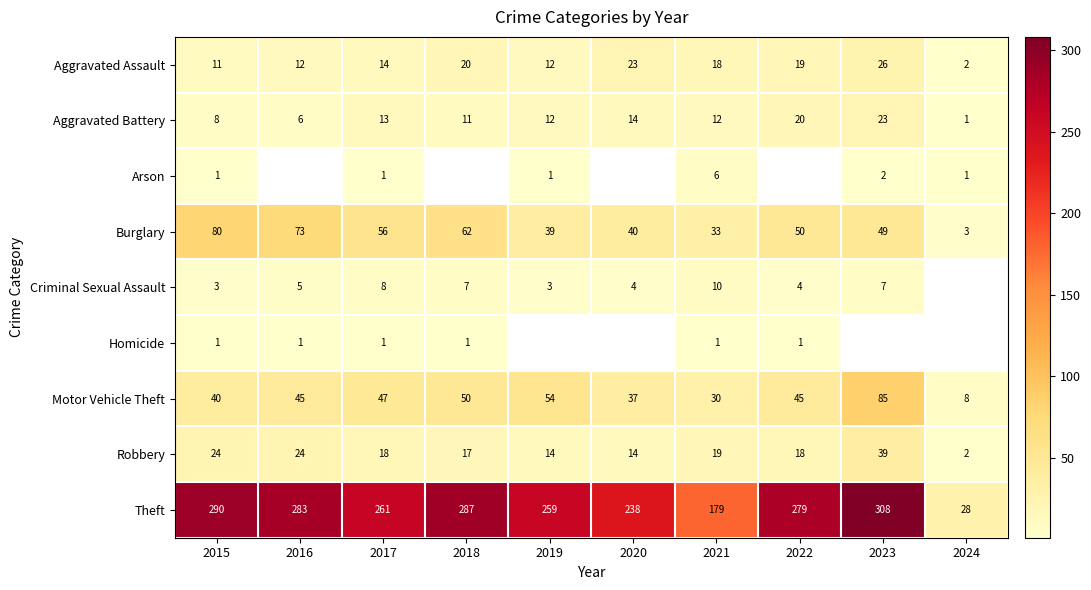

Which category has the lowest value in the Motor Vehicle Theft series?

2024